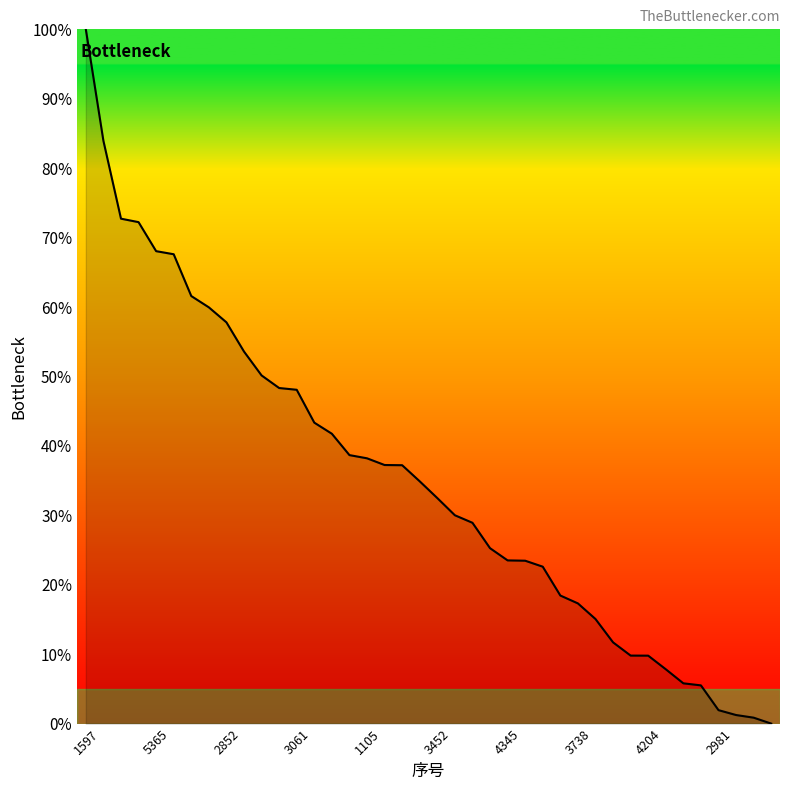

What is the difference between the maximum and minimum values?

100.0